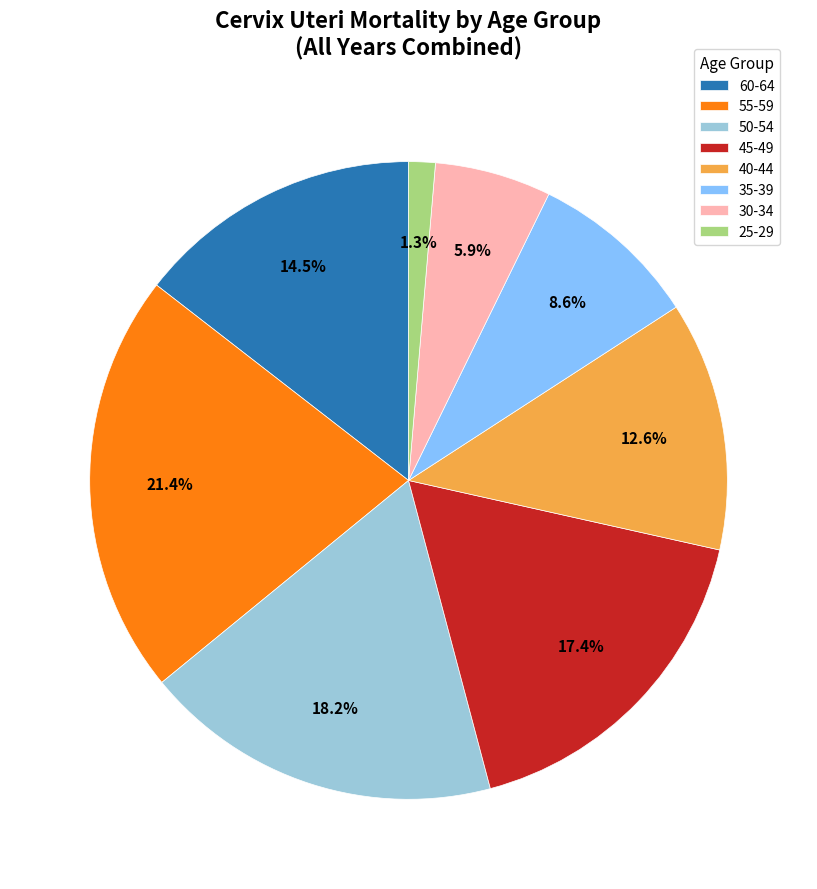

How much of the chart is everything except 35-39?

91.4%